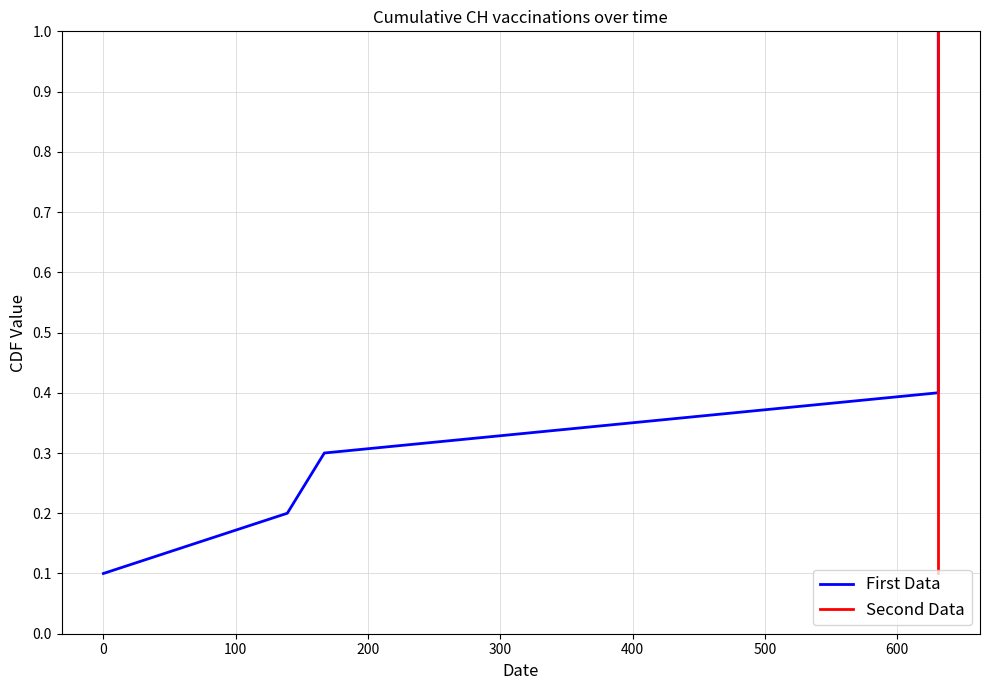

What is the maximum value for Second Data?

1.0